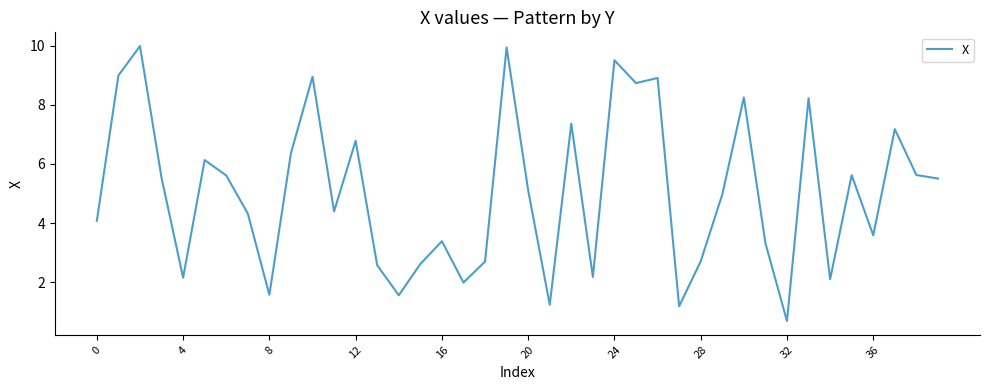

Reading right to left, extract all data points from this chart.

5.5	5.6	7.2	3.6	5.6	2.1	8.2	0.7	3.3	8.2	5.0	2.7	1.2	8.9	8.7	9.5	2.2	7.4	1.2	5.1	9.9	2.7	2.0	3.4	2.6	1.6	2.6	6.8	4.4	9.0	6.4	1.6	4.3	5.6	6.1	2.2	5.5	10.0	9.0	4.1